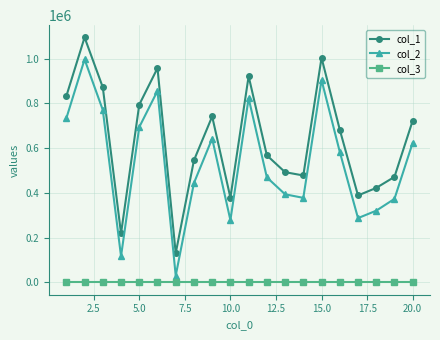

Which series has the widest spread of values?

col_2